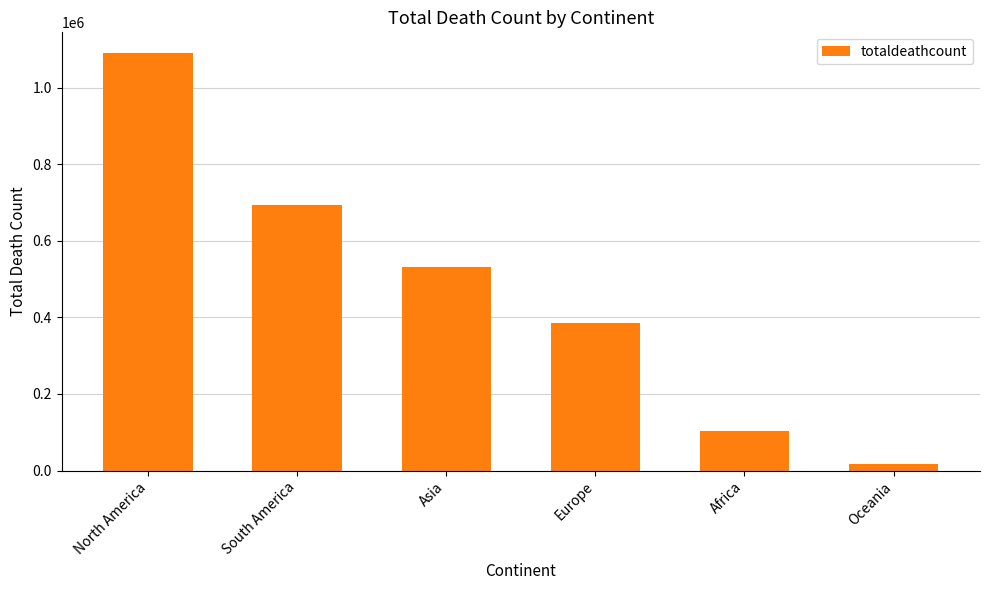

What is the difference between the maximum and minimum values?

1073098